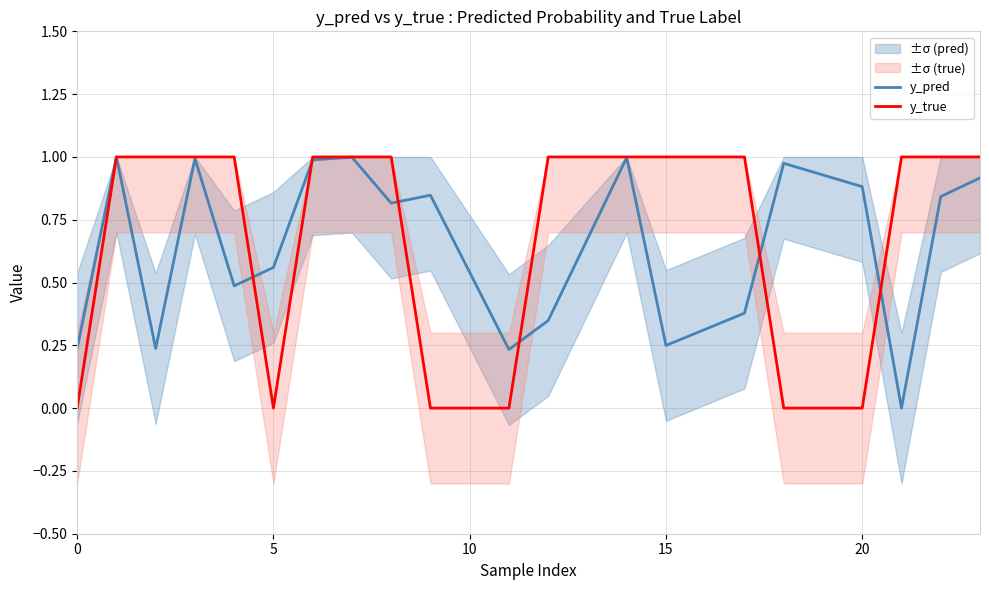

Does the chart have visible grid lines?

Yes